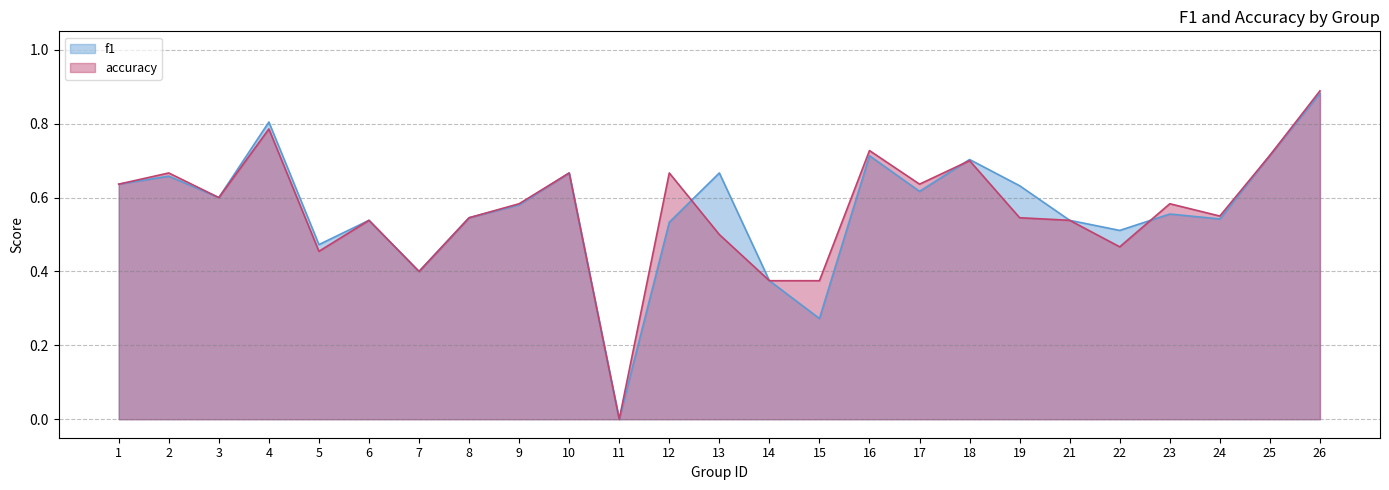

In f1, how many points are higher than both neighbors (excluding endpoints)?

8